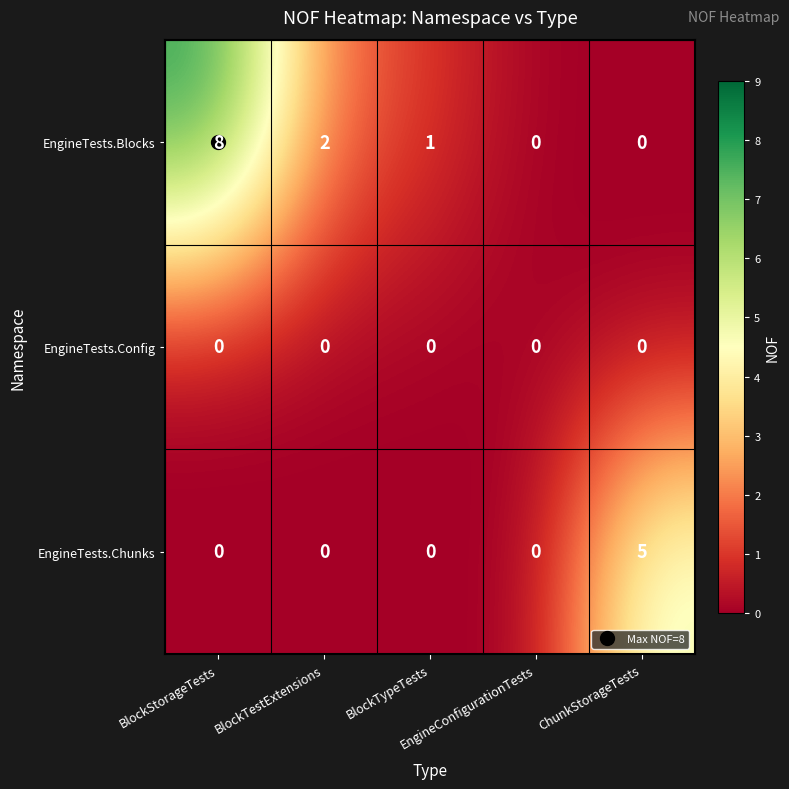

Which series has the largest range (max minus min)?

EngineTests.Blocks